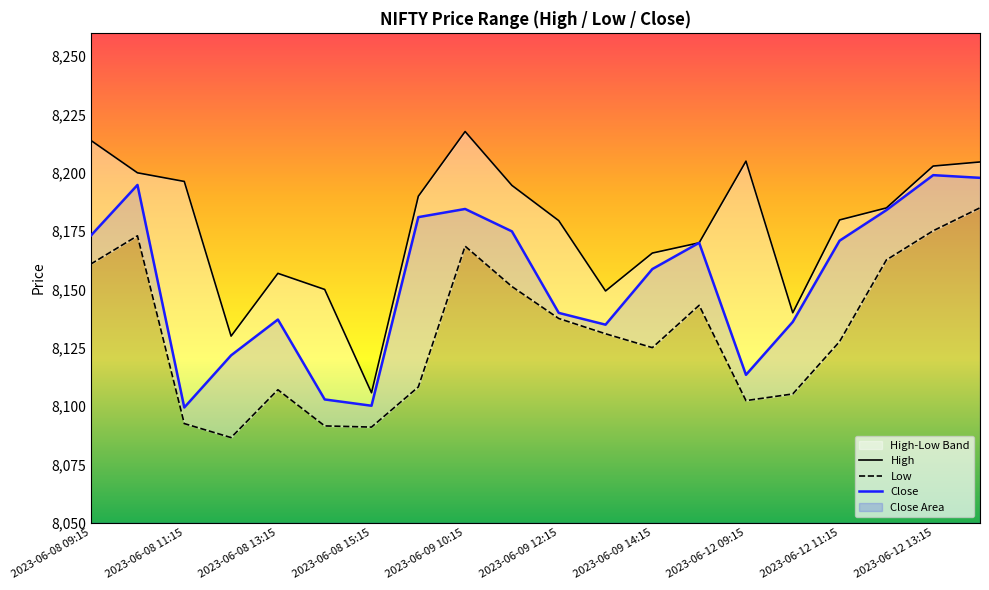

True or false: Close has a value of 8100.1 at 2023-06-08 15:15.

True